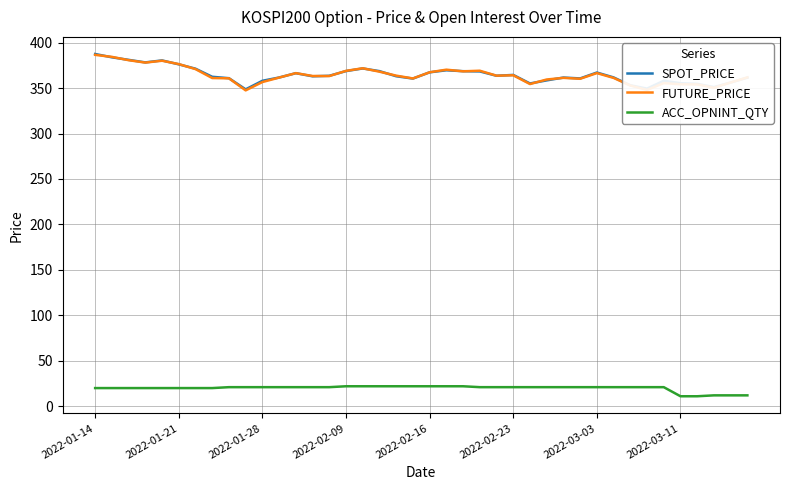

What is the minimum value for ACC_OPNINT_QTY?

11.0